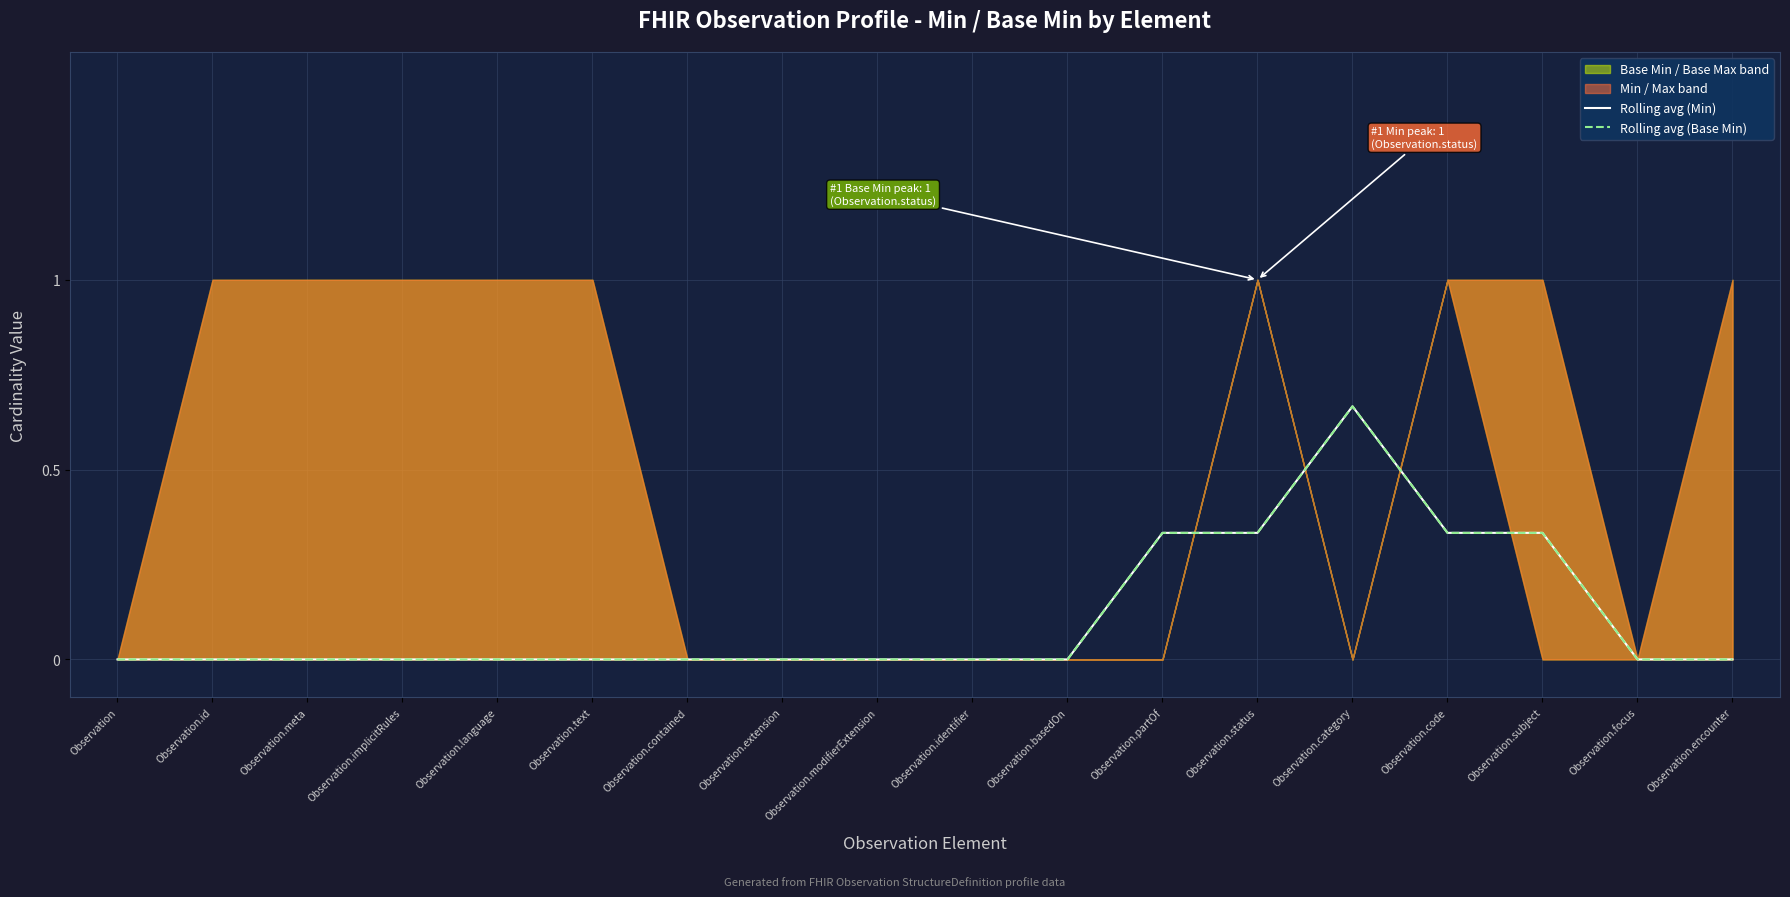

What is the total value across all series at Observation.partOf?

0.7